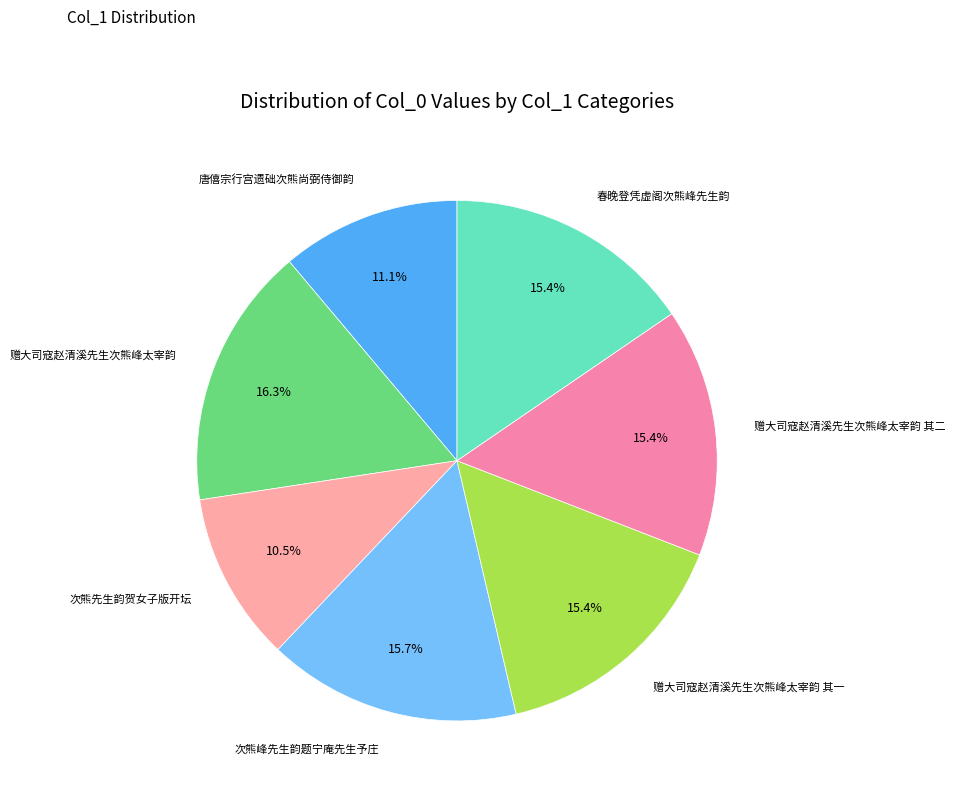

To the nearest percent, what portion does 赠大司寇赵清溪先生次熊峰太宰韵 其二 represent?

15%